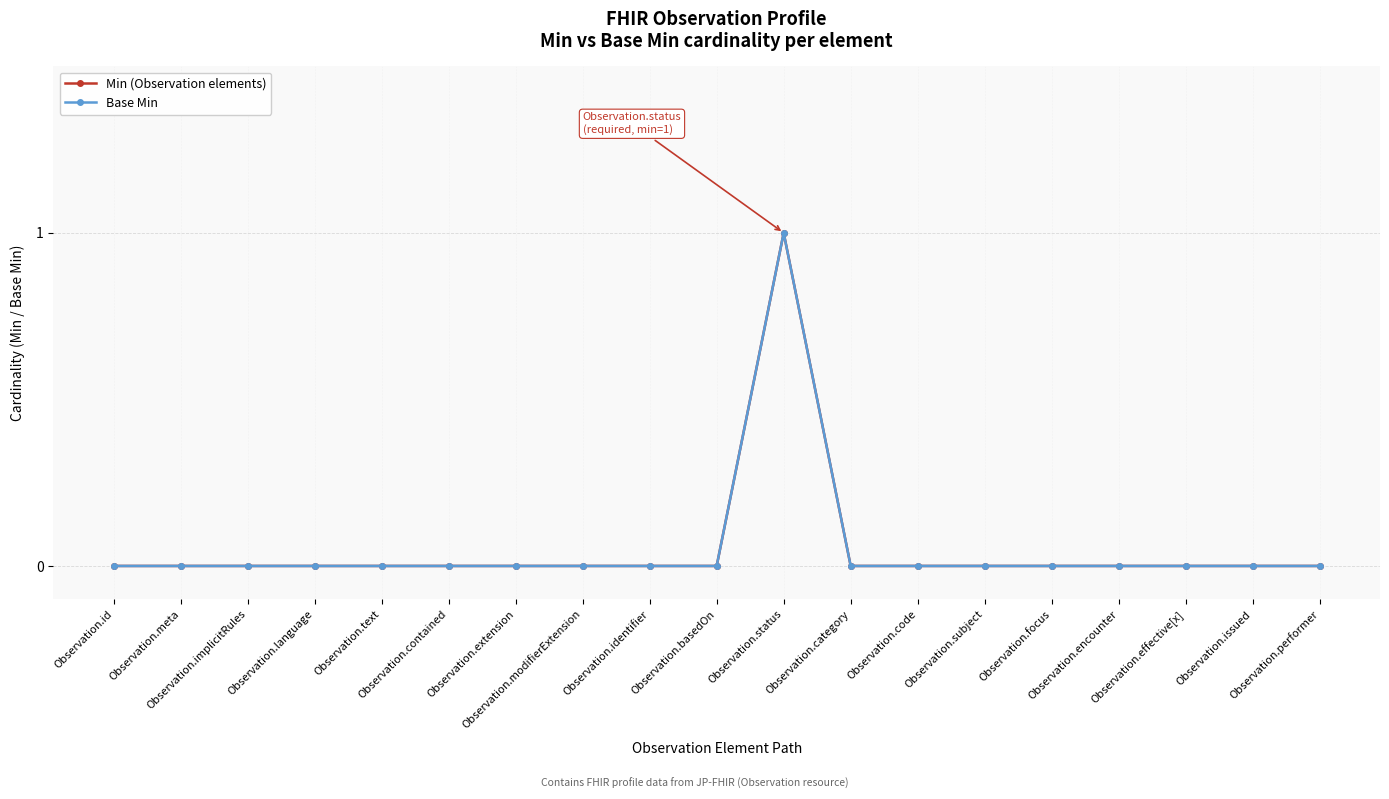

True or false: Base Min and Min (Observation elements) intersect in this chart.

False